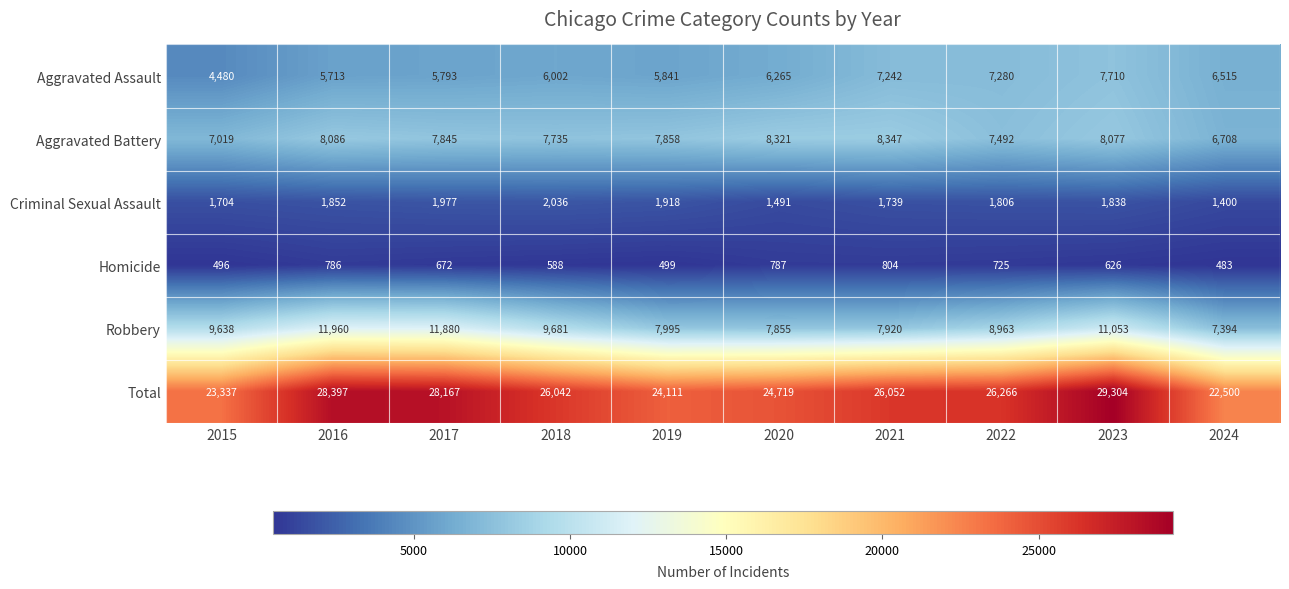

At which label is Aggravated Assault closest to 6095?

2018